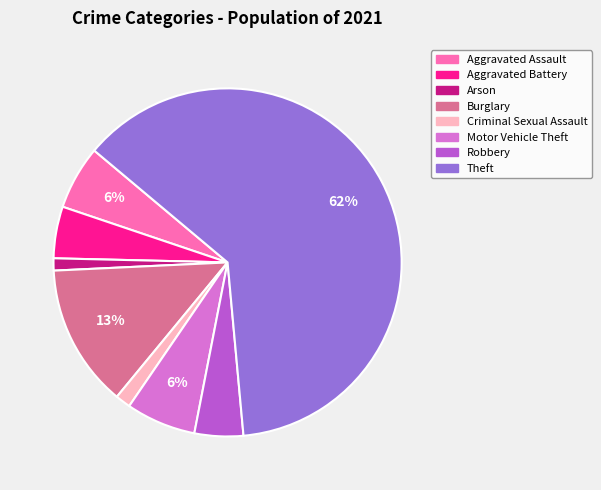

How many segments does this pie chart have?

8